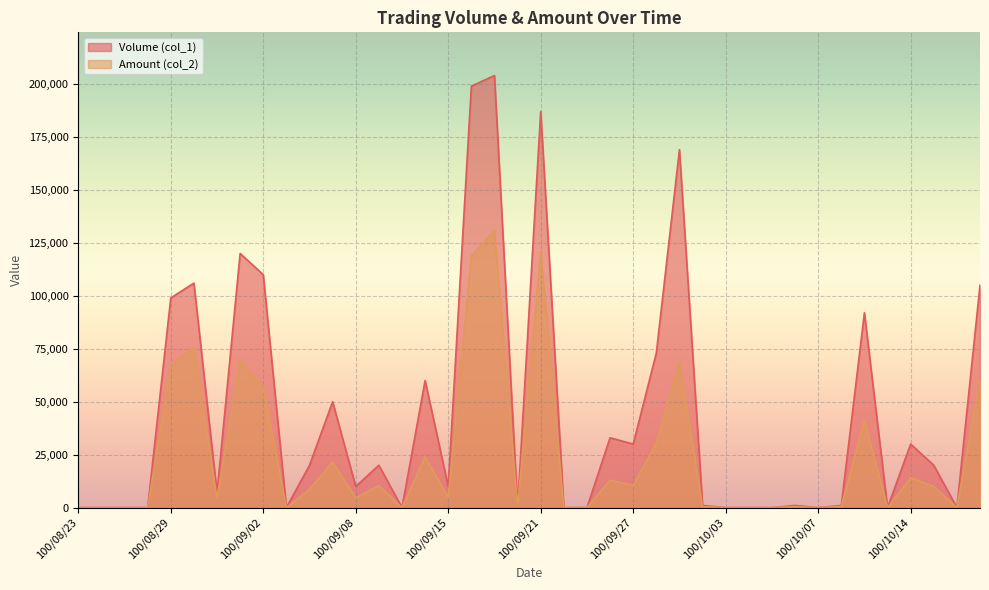

What are all the series names shown in the legend?

Volume (col_1), Amount (col_2)